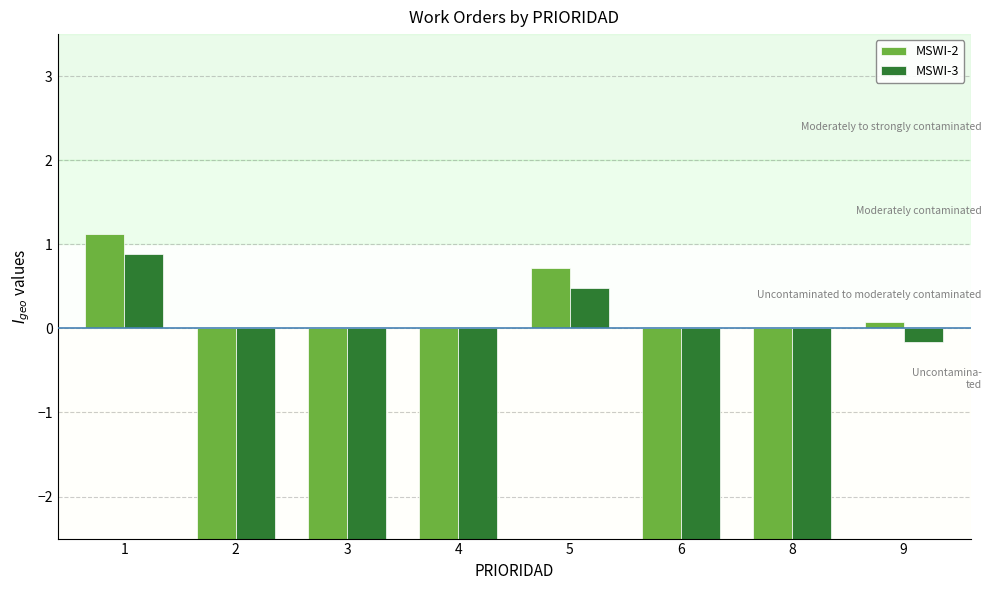

How many bars are there in total?

16